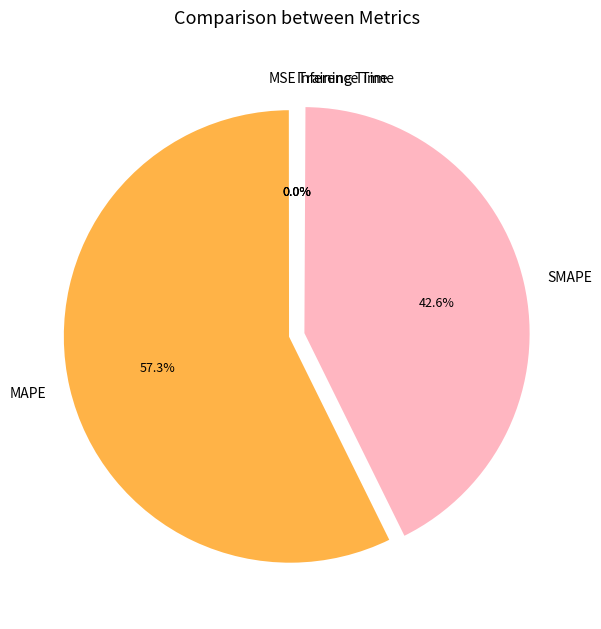

Combined, do MAPE and SMAPE account for over 50%?

Yes